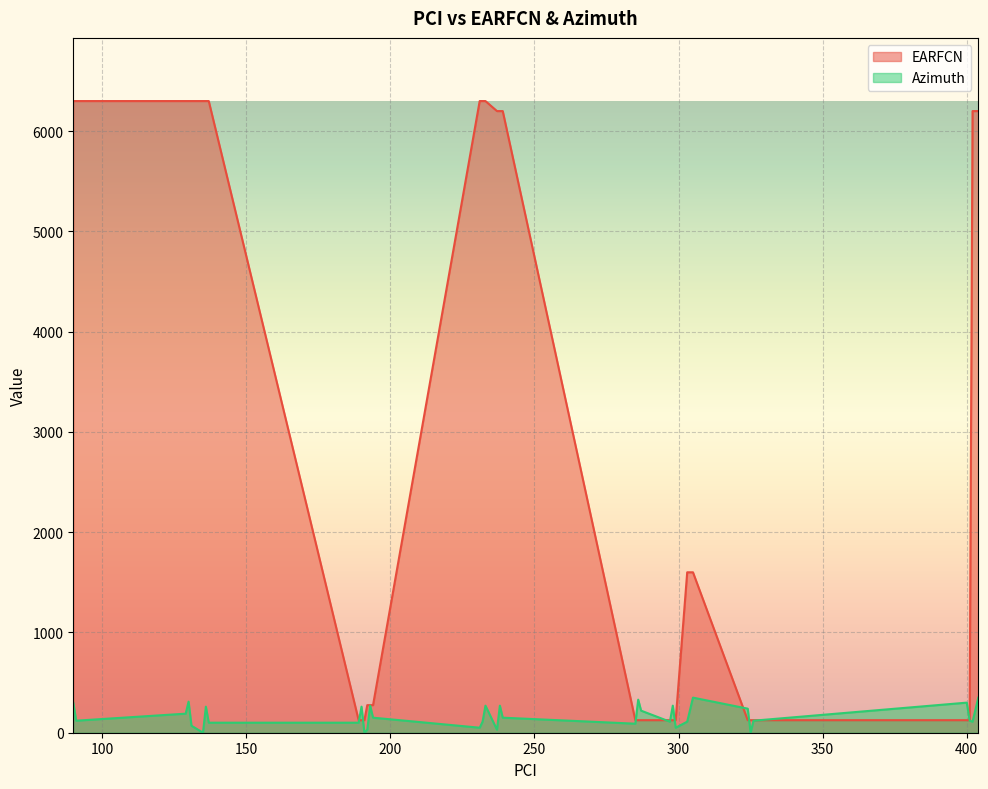

The EARFCN series shows 213 at 401. True or false?

False